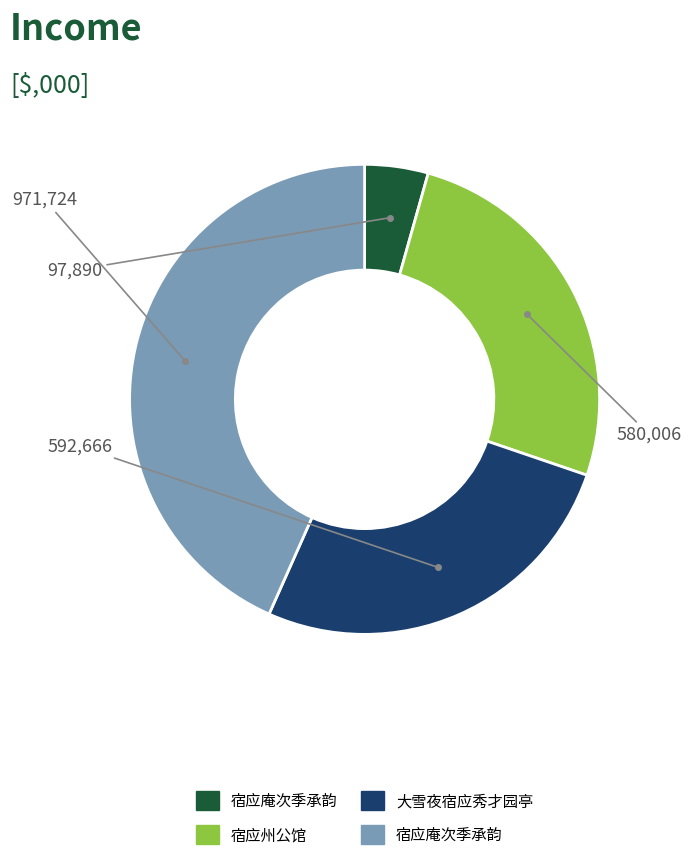

Is there a majority slice in this chart?

No